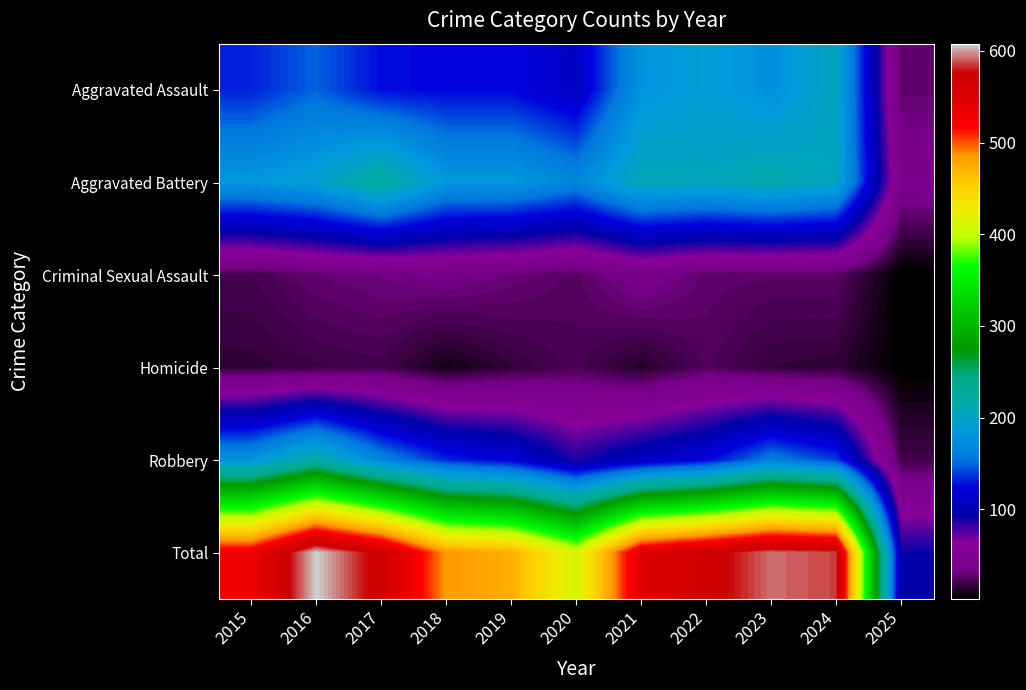

Rank the series by their maximum value, from lowest to highest.

Homicide, Criminal Sexual Assault, Aggravated Assault, Robbery, Aggravated Battery, Total